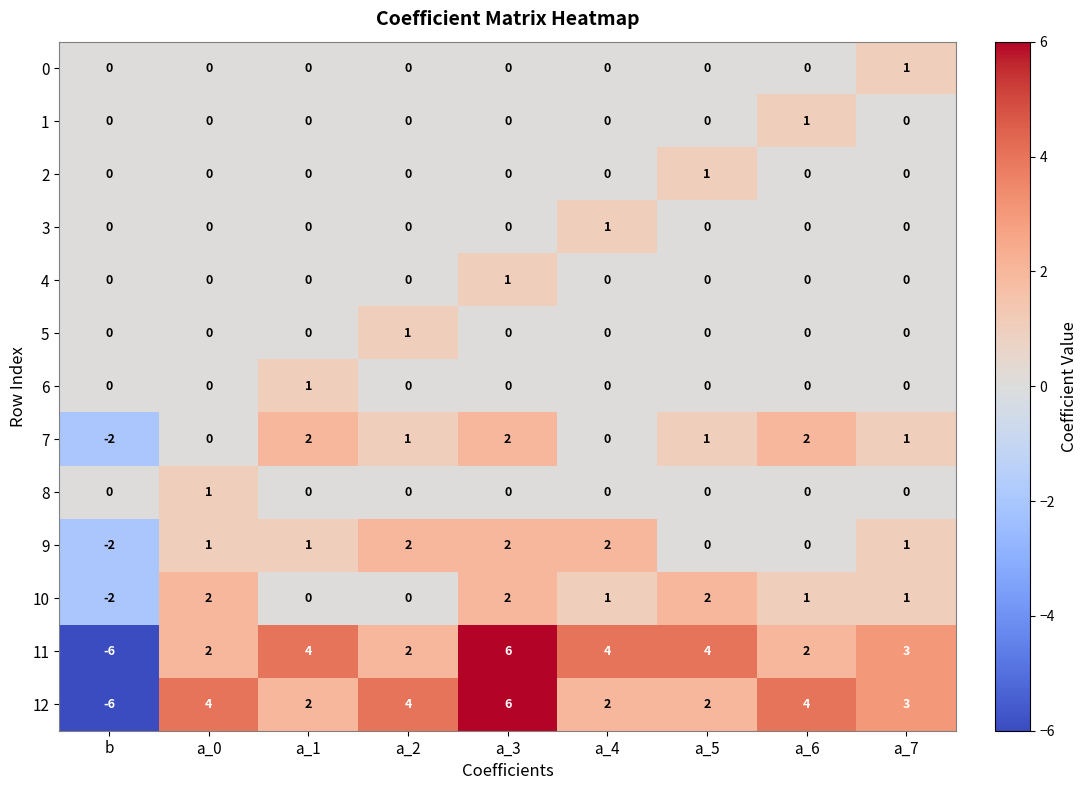

At how many categories does at least one series exceed 2?

8